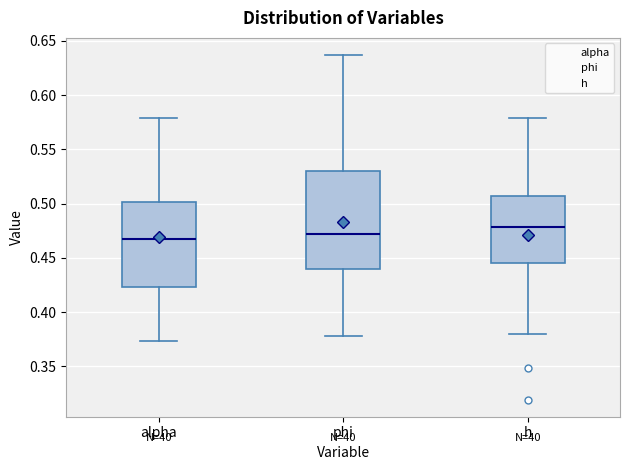

Where is the lower edge of the box for alpha on the y-axis? The values are not printed on the chart, so give them approximately, as read against the axis.

0.425